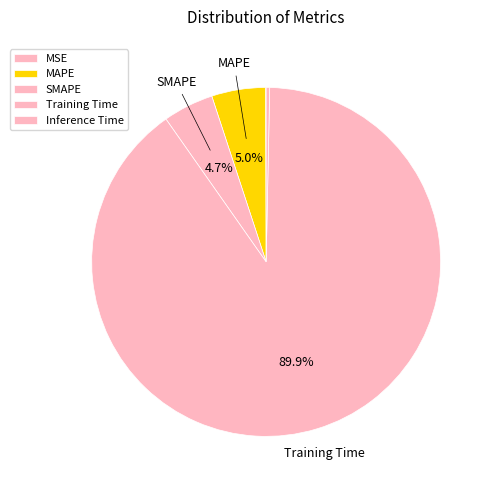

What is the smallest slice in the pie chart?

MSE